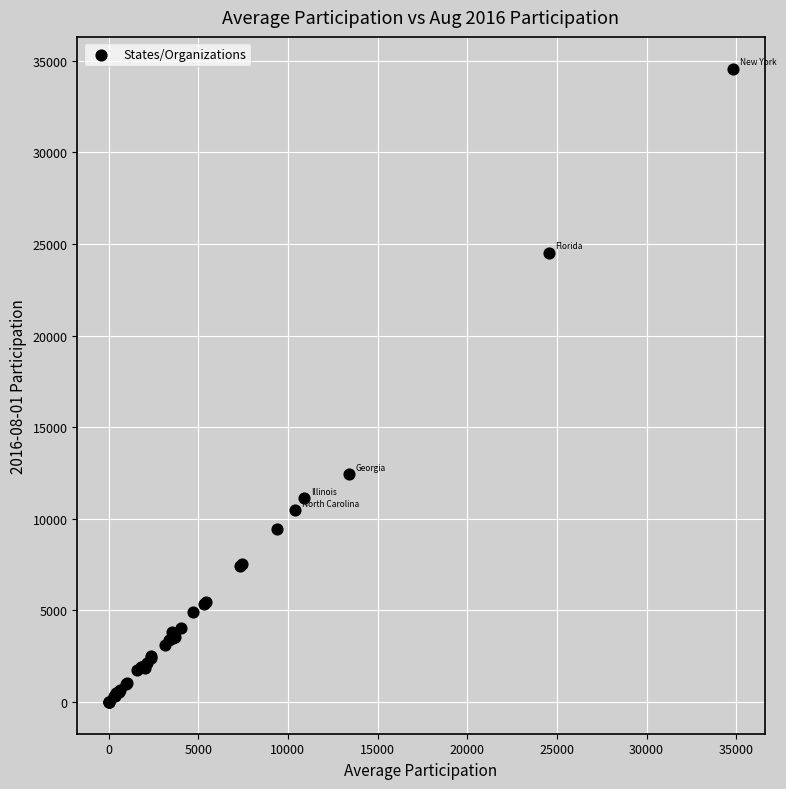

What Y value in the scatter plot is closest to 17291?

12454